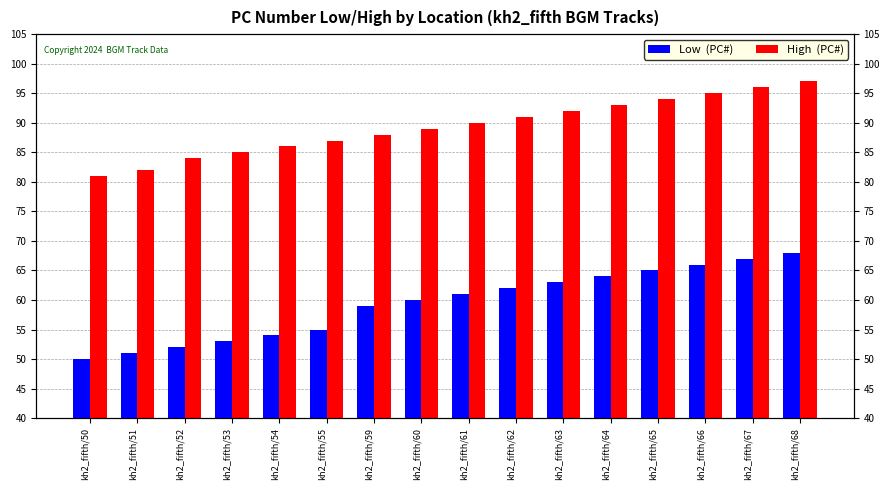

Which series has the largest total across all categories?

High  (PC#)